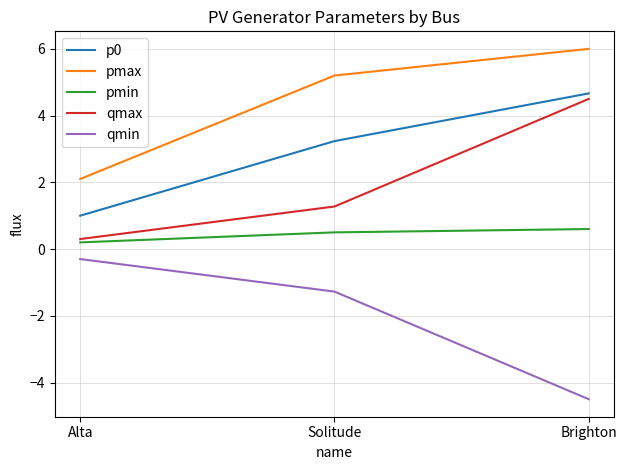

Where is pmax nearest to the value 4?

Solitude